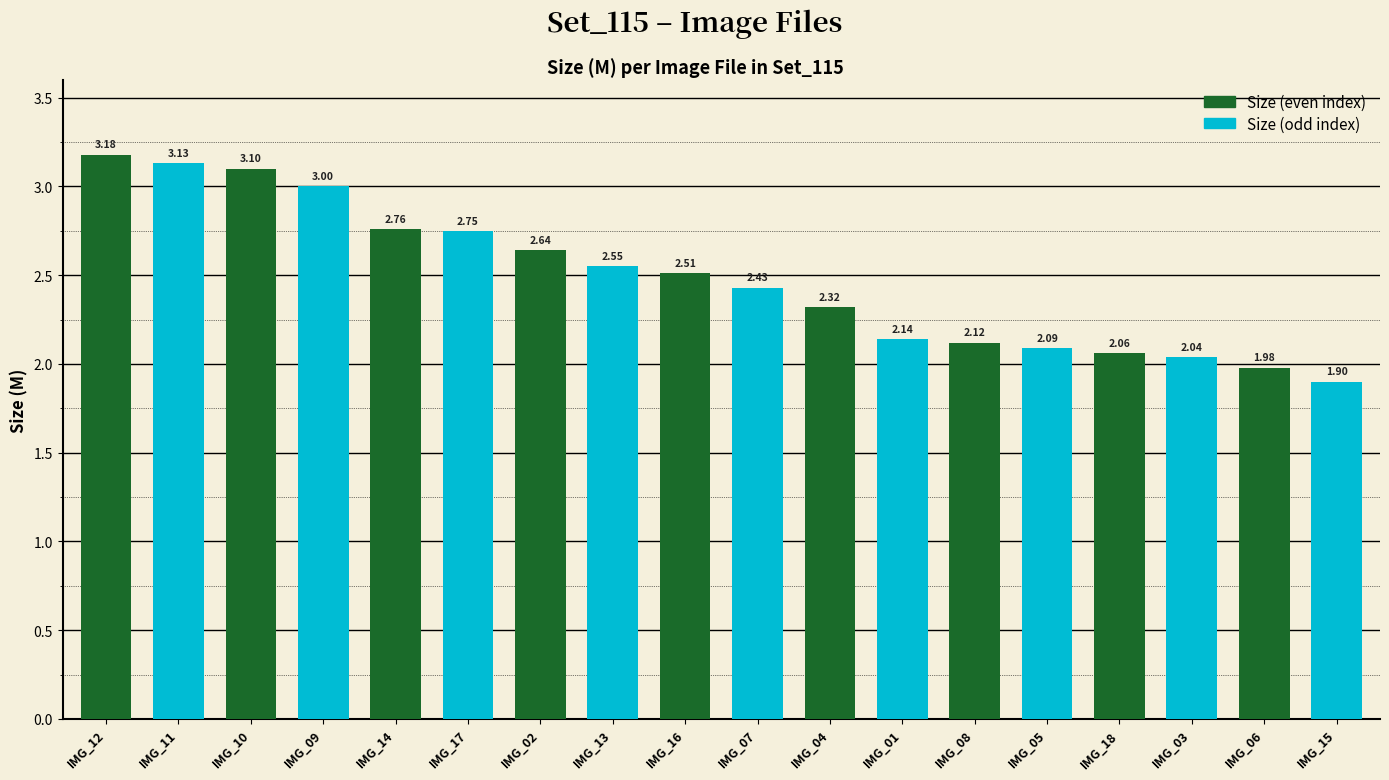

At which category is the sum across all series the highest?

IMG_12